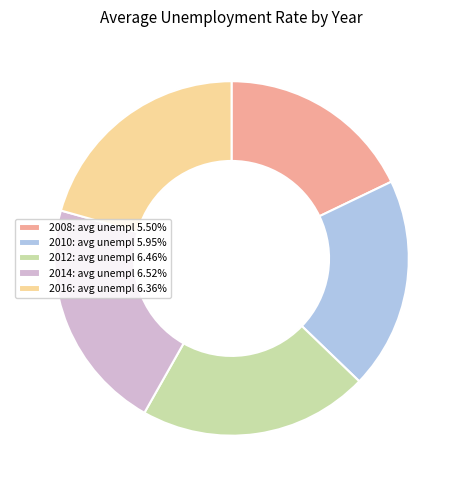

Combined, do 2012: avg unempl 6.46% and 2010: avg unempl 5.95% account for over 50%?

No